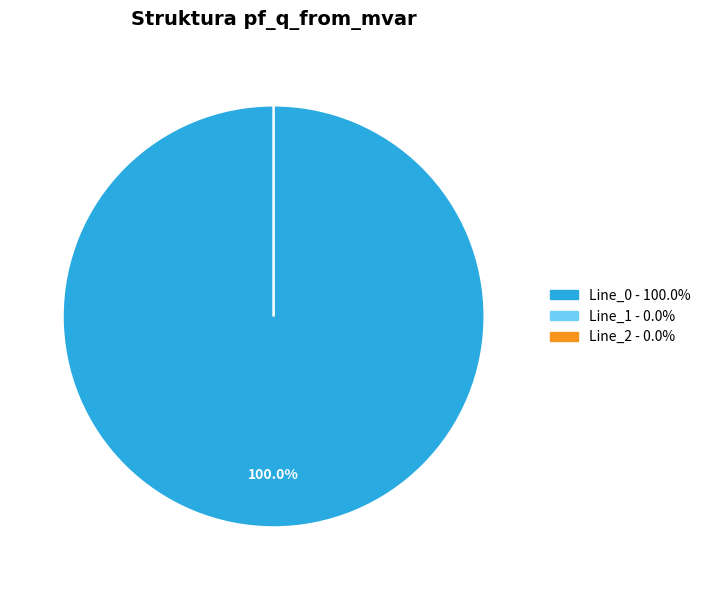

Which slice is the smallest?

Line_2